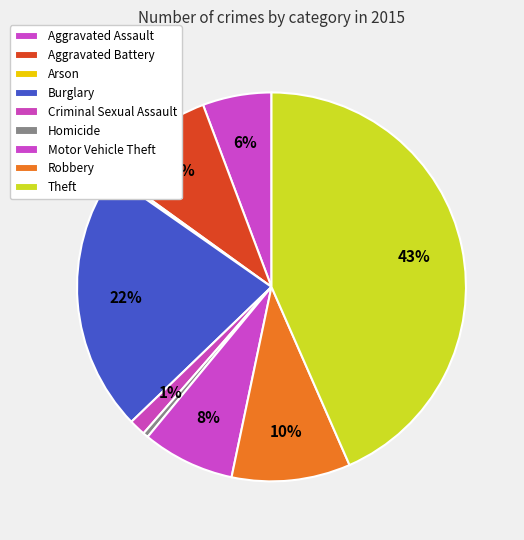

What is the largest slice in the pie chart?

Theft